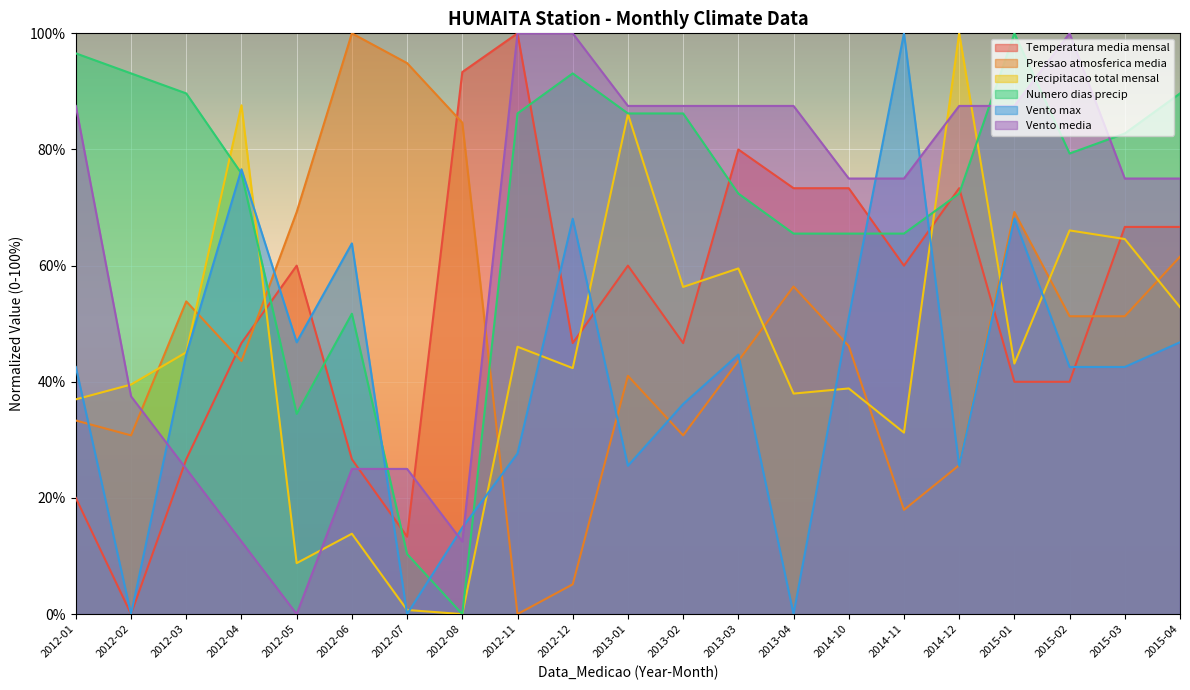

At how many categories does at least one series exceed 79?

19